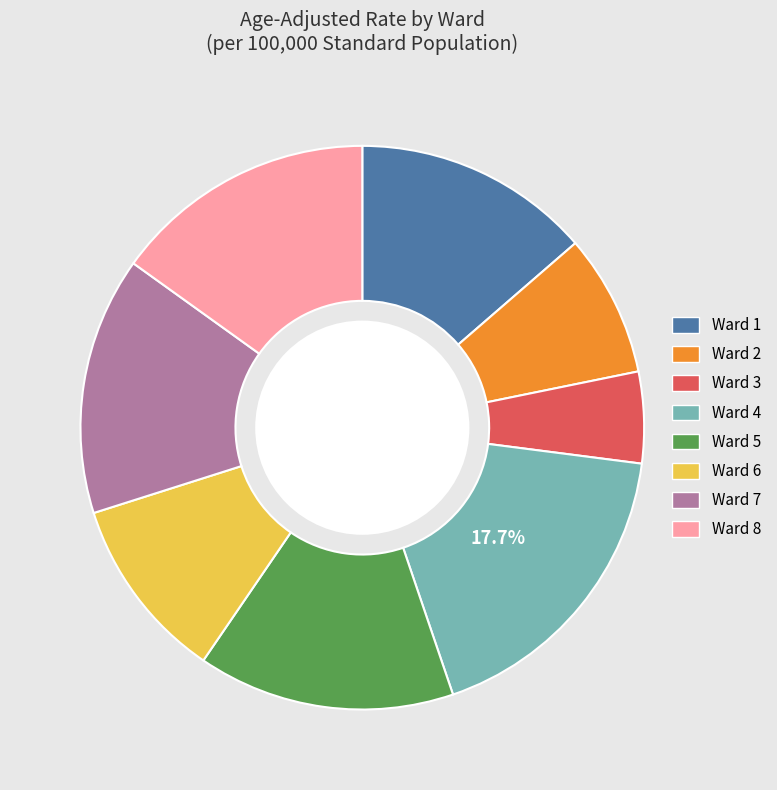

Between Ward 4 and Ward 5, which is larger?

Ward 4